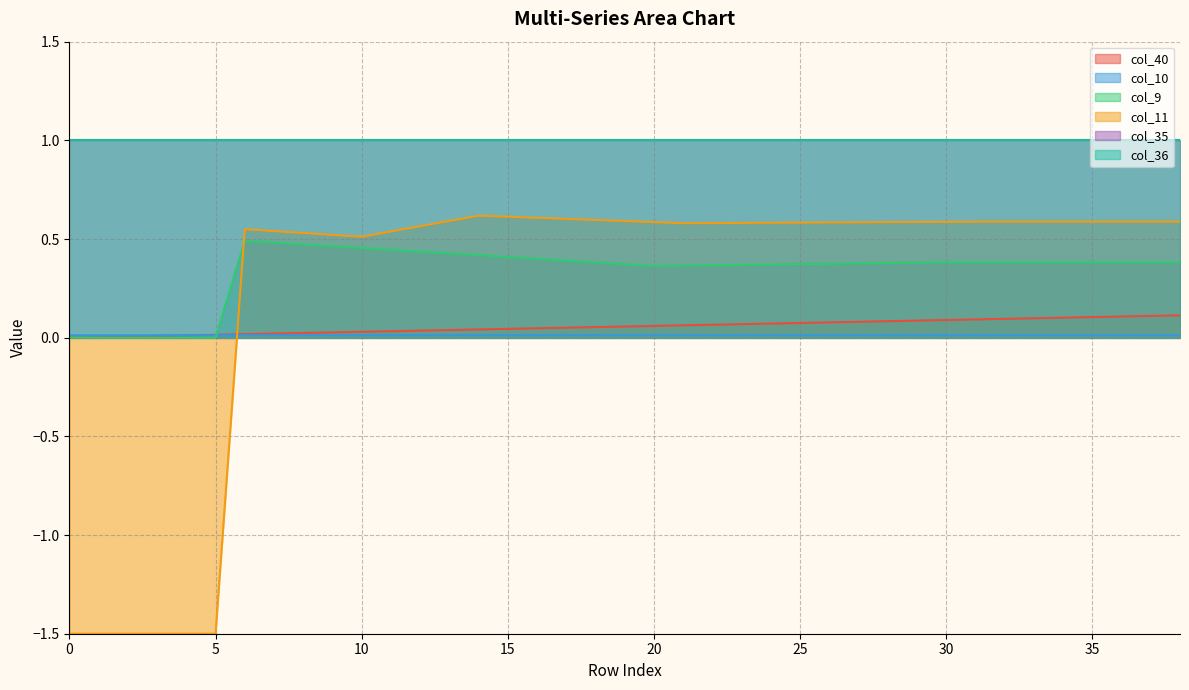

Does the chart have visible grid lines?

Yes